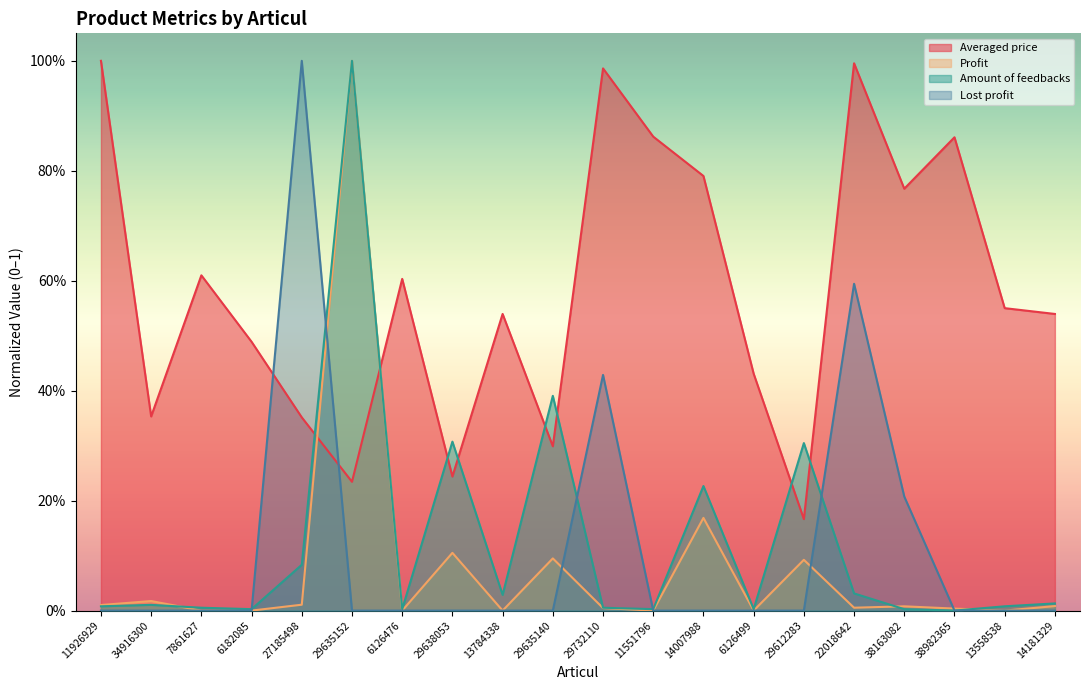

What is the sum of the Averaged price values at 14181329 and 13558538?

1.1